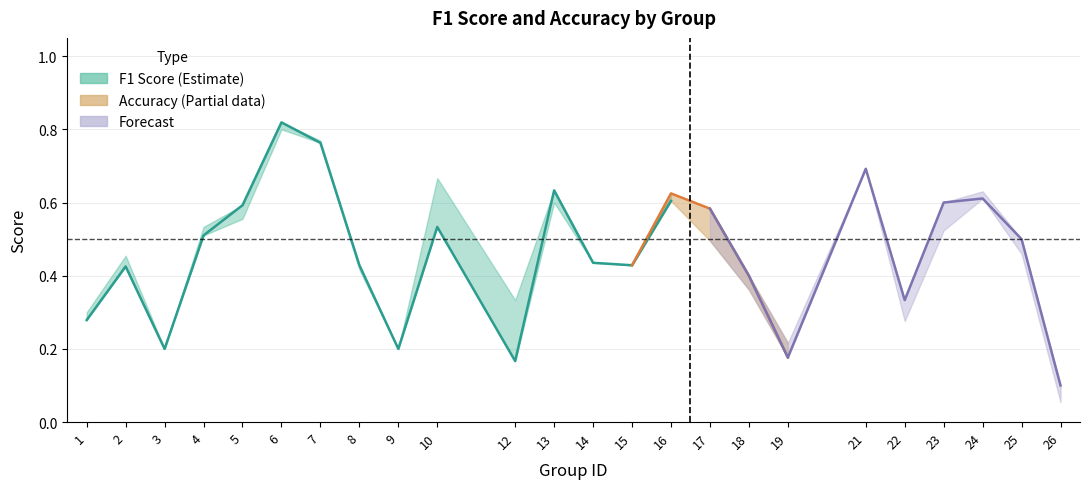

The value of f1 at 15 is 0.1. True or false?

False